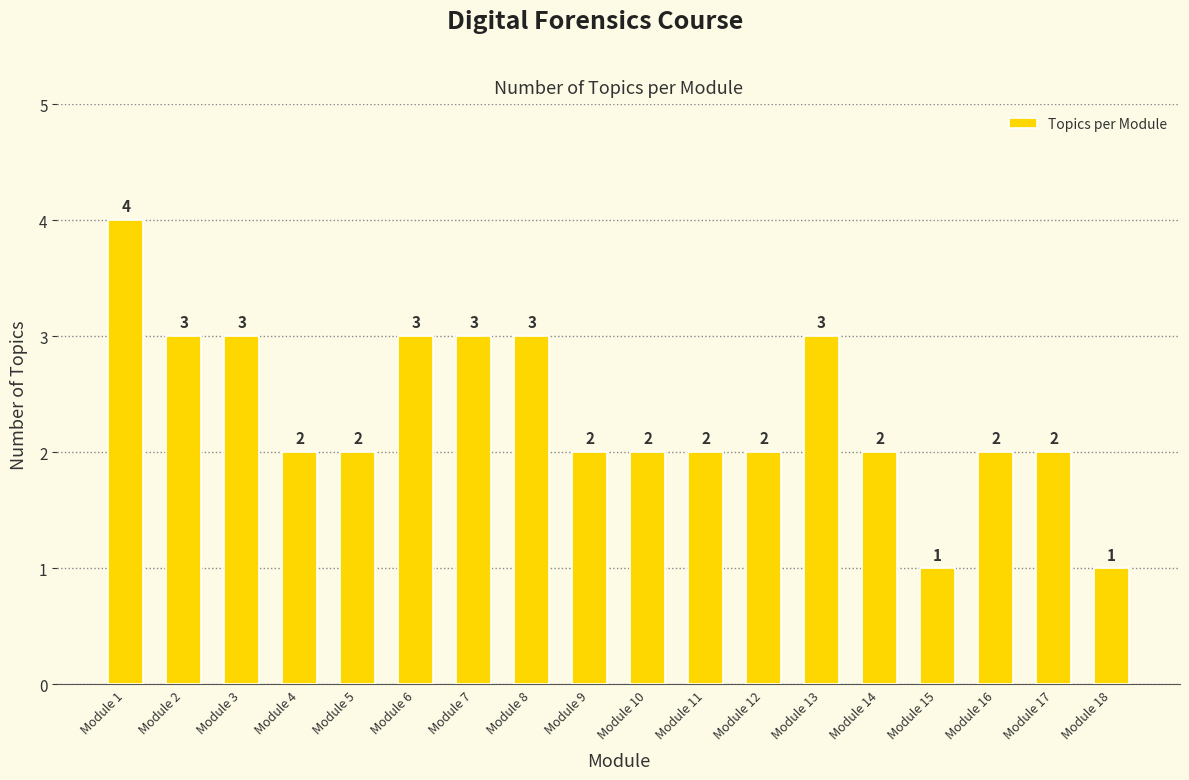

Between Module 2 and Module 1, which is larger?

Module 1